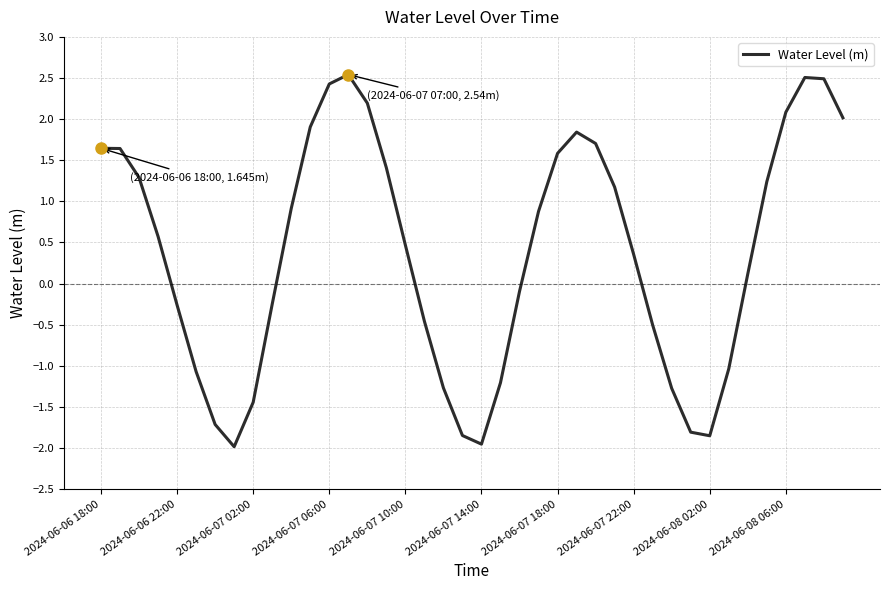

What is the greatest value displayed?

2.5